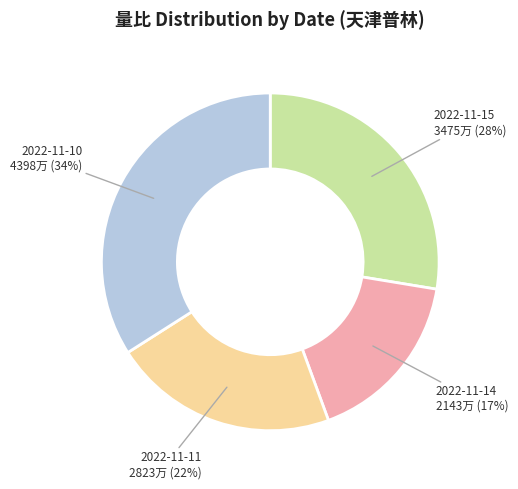

To the nearest percent, what percentage of the pie is 2022-11-14?

17%